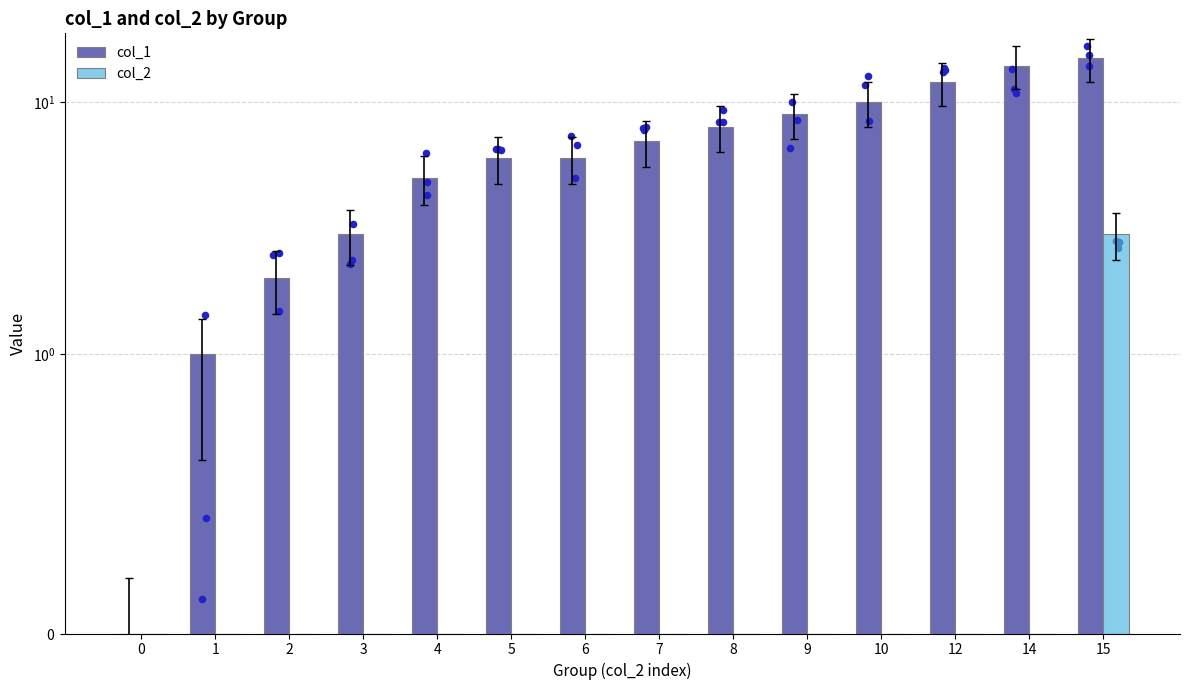

Which series has the largest total across all categories?

col_1